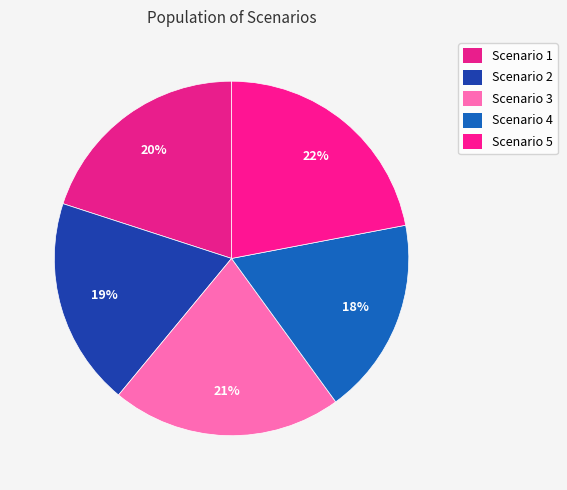

True or false: Scenario 1 accounts for 34% of the total.

False